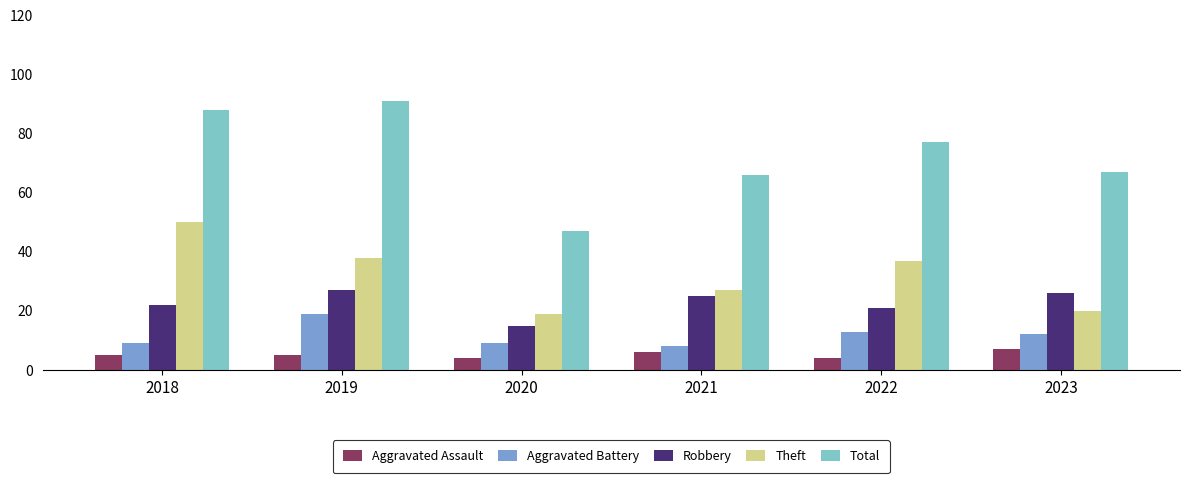

At how many categories does at least one series exceed 57?

5